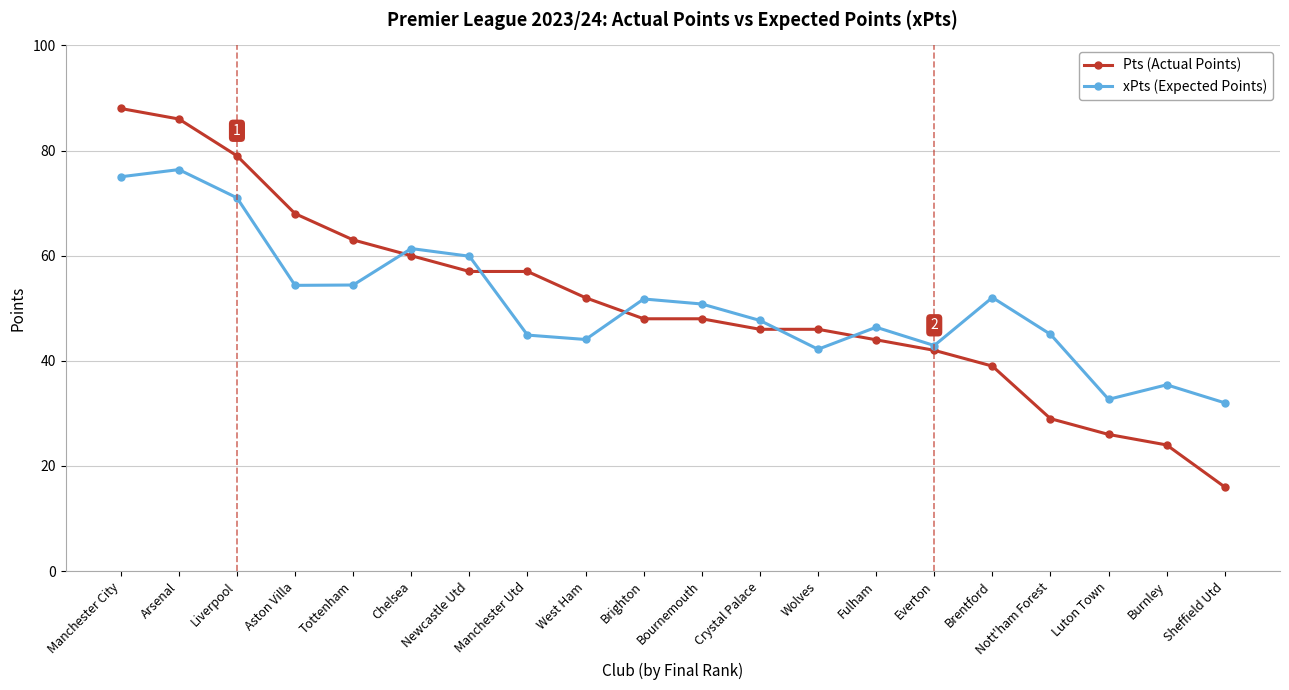

List the series in order of their peak value, lowest first.

xPts (Expected Points), Pts (Actual Points)